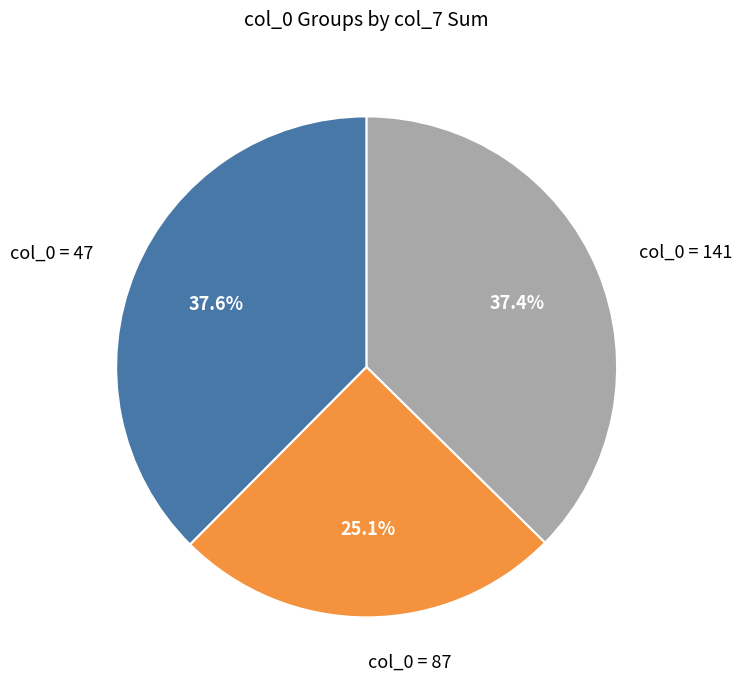

Does any single category account for the majority?

No